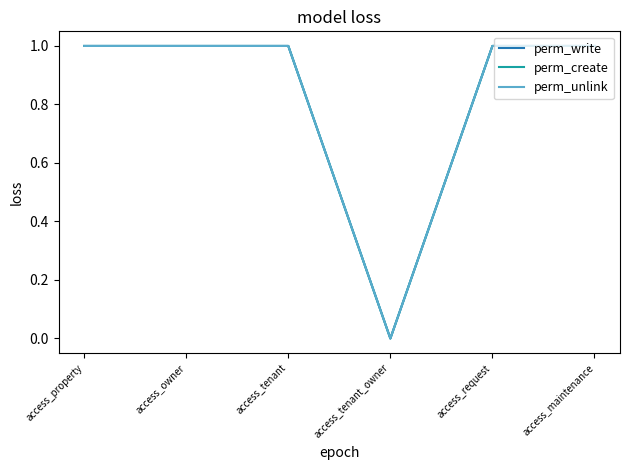

Is this an area chart (filled region under the line)?

No